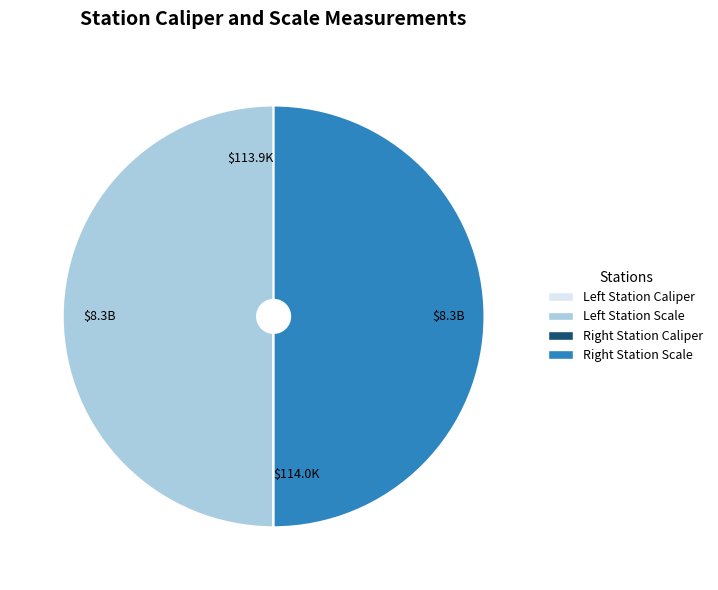

How many segments does this pie chart have?

4